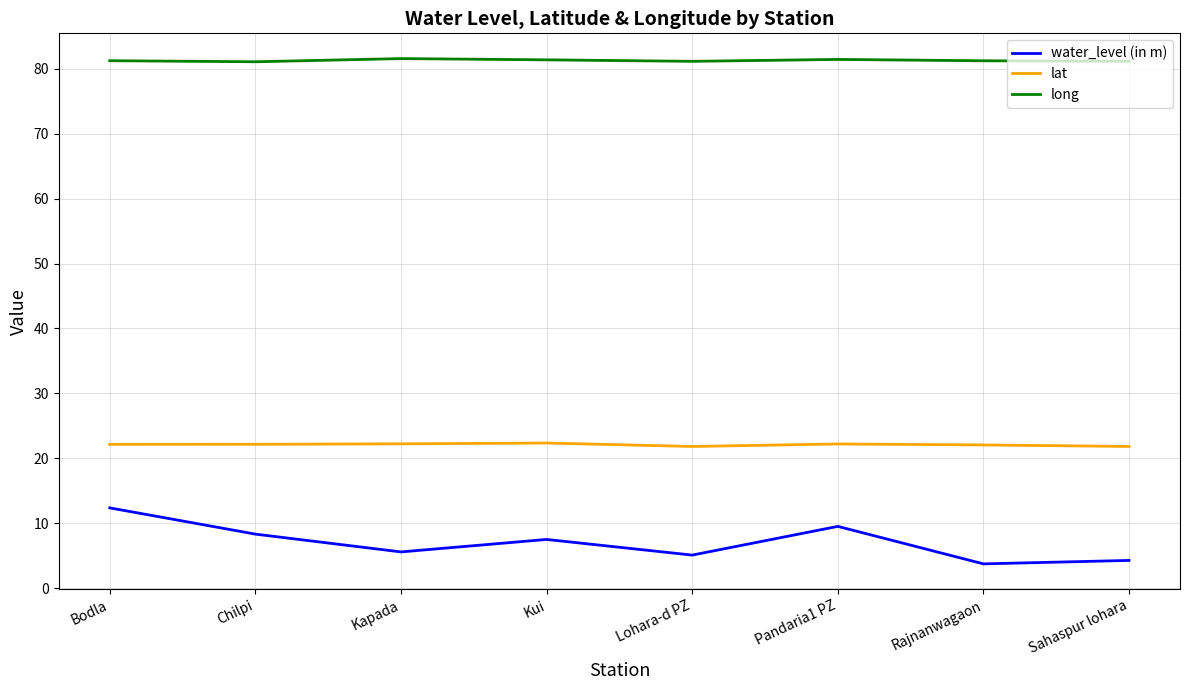

Is the value of lat at Sahaspur lohara greater than the value of water_level (in m) at Bodla?

Yes